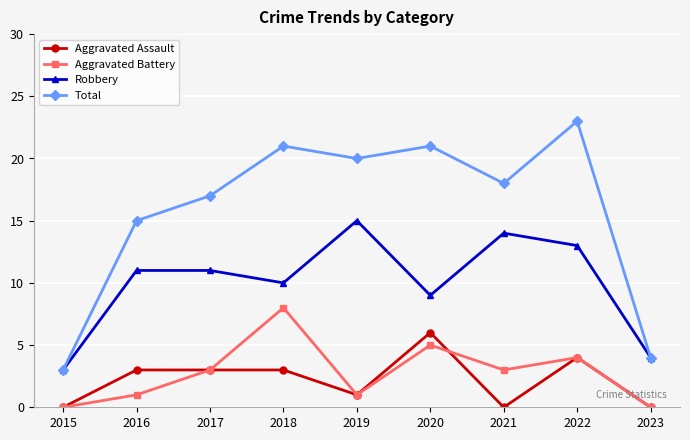

How many distinct data groups are displayed?

4